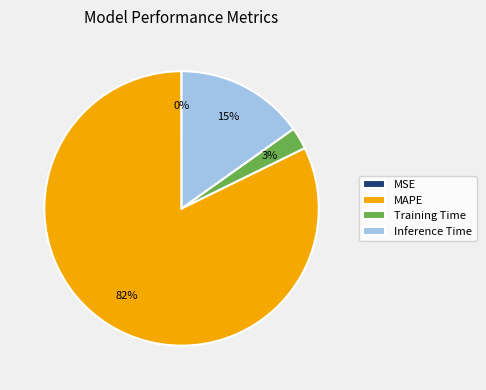

Does any single category account for the majority?

Yes